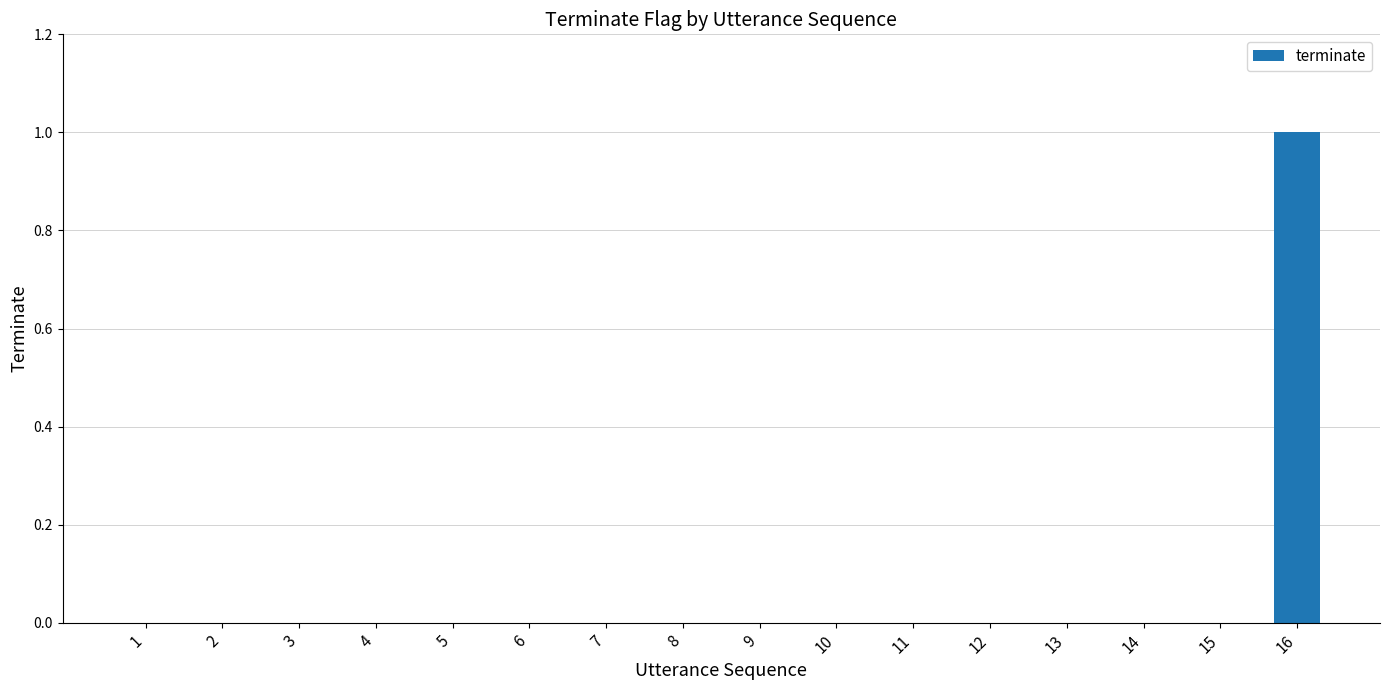

Count the values in the range 0 to 1.

16